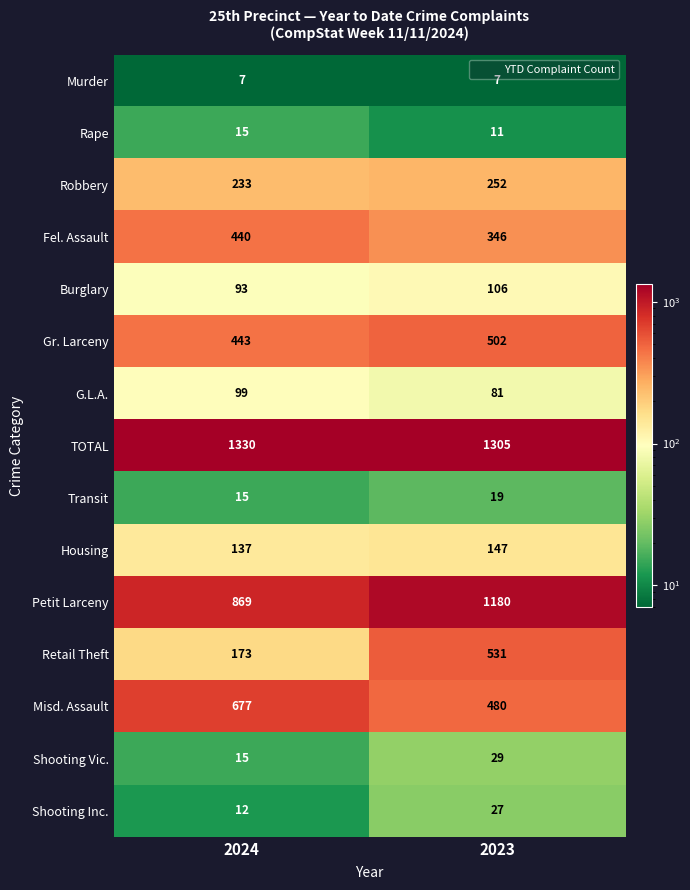

Is it true that Gr. Larceny equals 502 at 2023?

True